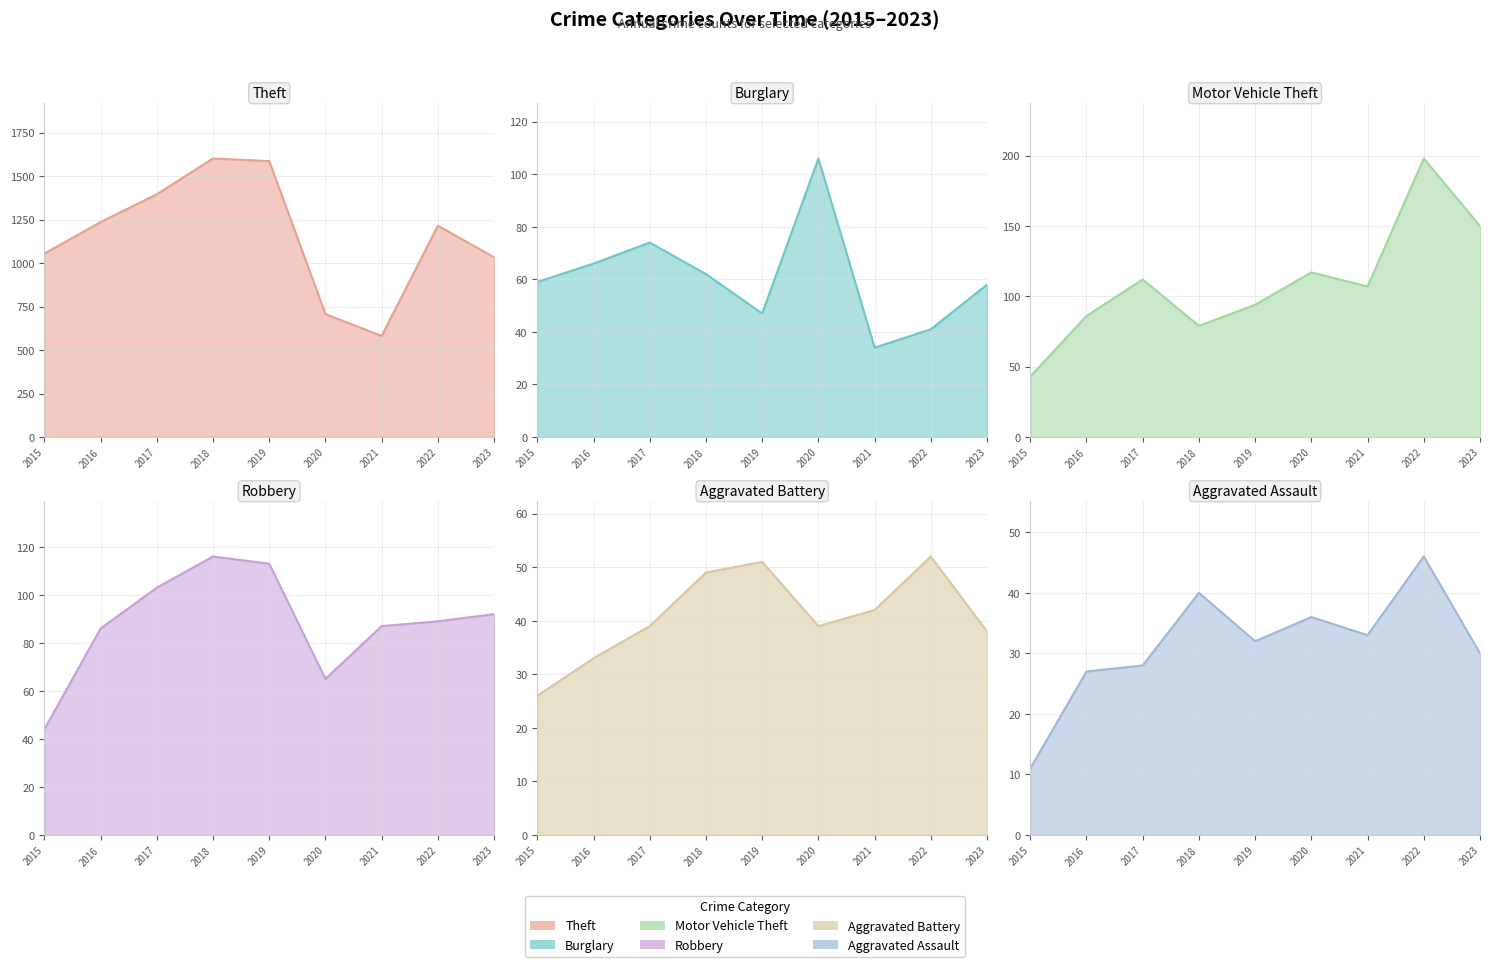

Which series has the largest range (max minus min)?

Theft